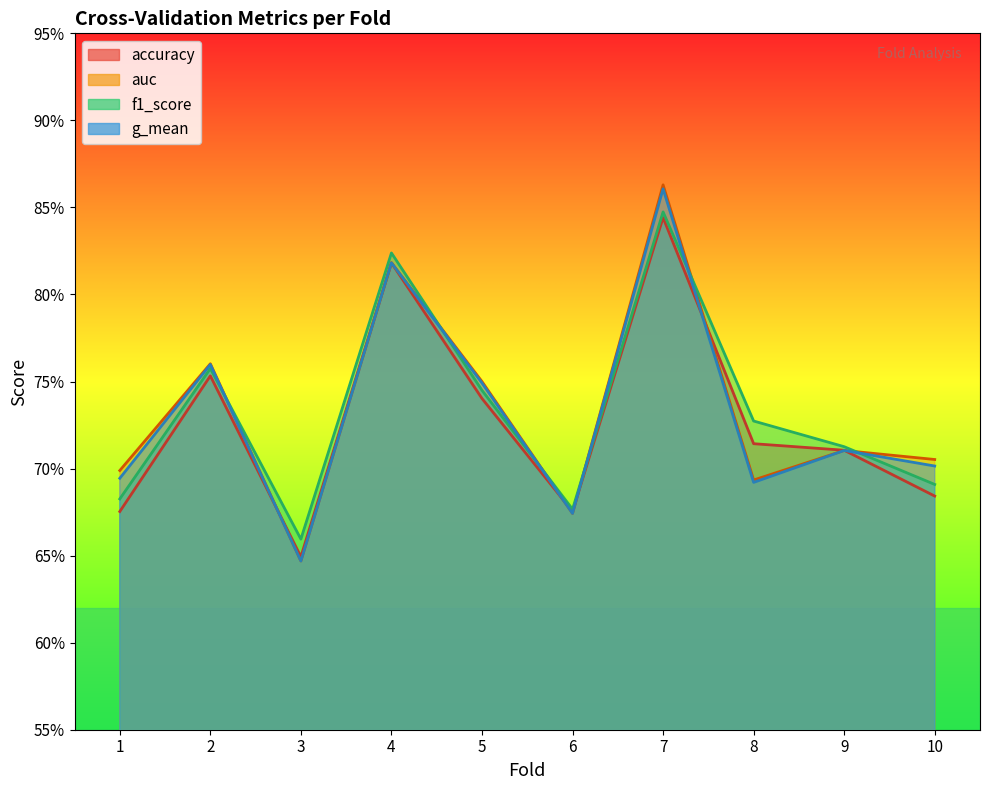

Does the chart display data point markers on the line(s)?

No